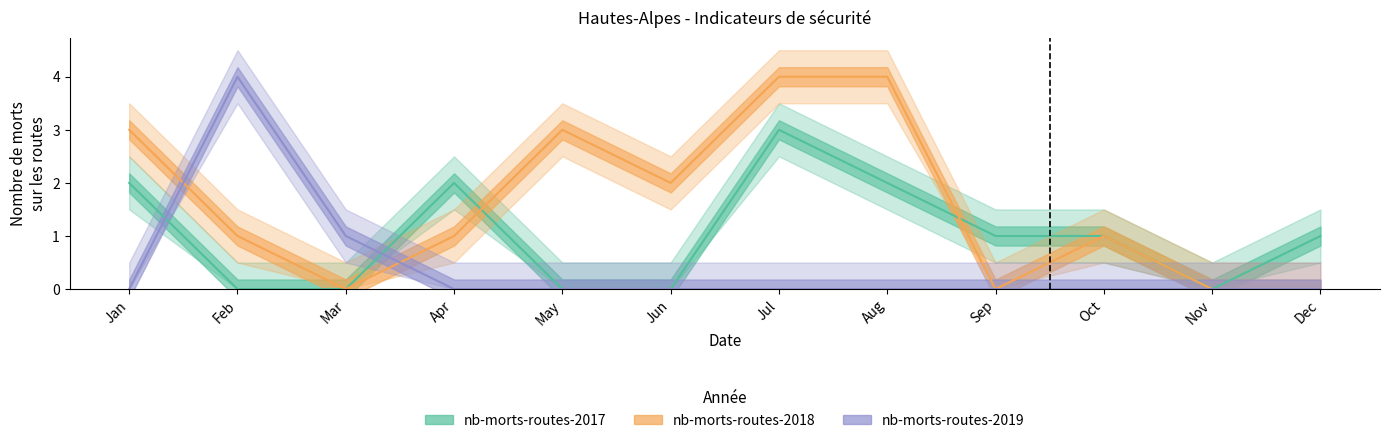

Reading left to right, what are all the values shown in this chart?

nb-morts-routes-2017: Jan=2	Feb=0	Mar=0	Apr=2	May=0	Jun=0	Jul=3	Aug=2	Sep=1	Oct=1	Nov=0	Dec=1
nb-morts-routes-2018: Jan=3	Feb=1	Mar=0	Apr=1	May=3	Jun=2	Jul=4	Aug=4	Sep=0	Oct=1	Nov=0	Dec=0
nb-morts-routes-2019: Jan=0	Feb=4	Mar=1	Apr=0	May=0	Jun=0	Jul=0	Aug=0	Sep=0	Oct=0	Nov=0	Dec=0